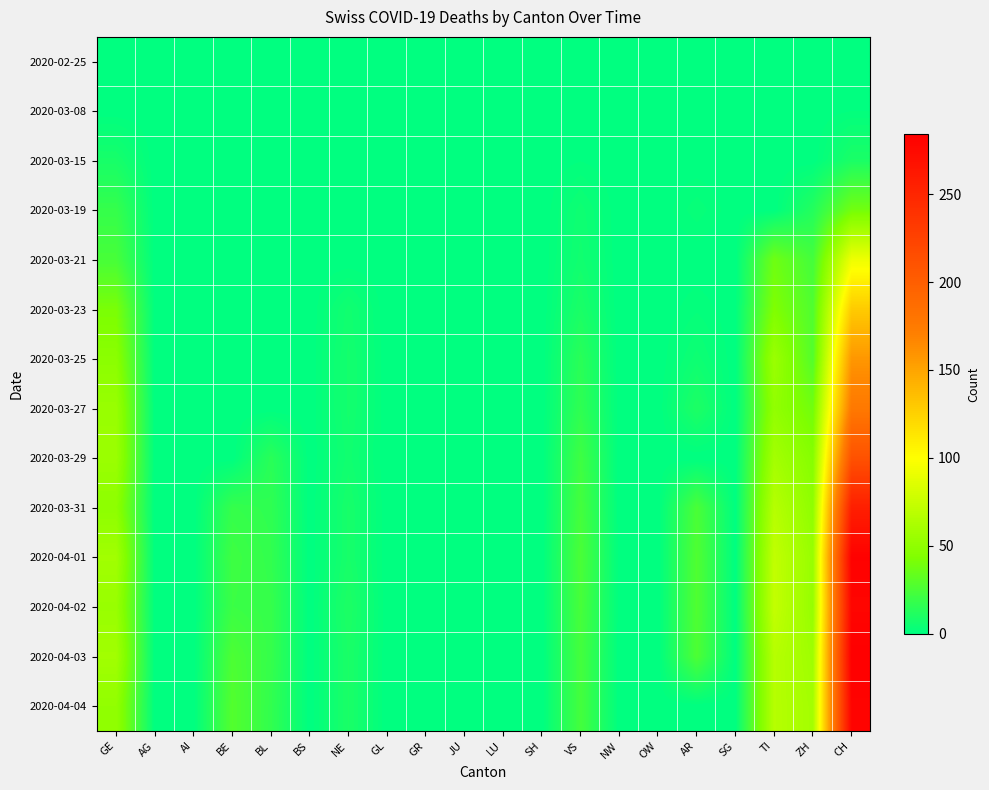

Reading left to right, what are all the values shown in this chart?

2020-02-25: GE=0	AG=0	AI=0	BE=0	BL=0	BS=0	NE=0	GL=0	GR=0	JU=0	LU=0	SH=0	VS=0	NW=0	OW=0	AR=0	SG=0	TI=0	ZH=0	CH=0
2020-03-08: GE=0	AG=0	AI=0	BE=0	BL=0	BS=0	NE=0	GL=0	GR=0	JU=0	LU=0	SH=0	VS=1	NW=0	OW=0	AR=0	SG=0	TI=0	ZH=0	CH=1
2020-03-15: GE=8	AG=0	AI=0	BE=0	BL=0	BS=0	NE=0	GL=0	GR=0	JU=0	LU=0	SH=0	VS=1	NW=0	OW=0	AR=0	SG=0	TI=0	ZH=0	CH=9
2020-03-19: GE=18	AG=0	AI=0	BE=0	BL=0	BS=0	NE=0	GL=0	GR=0	JU=0	LU=0	SH=0	VS=5	NW=0	OW=0	AR=3	SG=0	TI=0	ZH=12	CH=38
2020-03-21: GE=24	AG=0	AI=0	BE=0	BL=0	BS=0	NE=0	GL=0	GR=0	JU=0	LU=0	SH=0	VS=6	NW=0	OW=0	AR=0	SG=0	TI=37	ZH=23	CH=92
2020-03-23: GE=41	AG=0	AI=0	BE=0	BL=0	BS=0	NE=6	GL=0	GR=0	JU=0	LU=0	SH=0	VS=9	NW=0	OW=0	AR=2	SG=0	TI=43	ZH=27	CH=128
2020-03-25: GE=48	AG=0	AI=0	BE=0	BL=0	BS=0	NE=7	GL=0	GR=0	JU=0	LU=0	SH=0	VS=14	NW=0	OW=0	AR=5	SG=0	TI=55	ZH=28	CH=157
2020-03-27: GE=54	AG=0	AI=0	BE=0	BL=0	BS=0	NE=7	GL=0	GR=0	JU=0	LU=0	SH=0	VS=16	NW=0	OW=0	AR=10	SG=0	TI=51	ZH=38	CH=176
2020-03-29: GE=55	AG=0	AI=0	BE=0	BL=14	BS=0	NE=6	GL=0	GR=0	JU=0	LU=0	SH=0	VS=21	NW=0	OW=0	AR=0	SG=0	TI=59	ZH=46	CH=211
2020-03-31: GE=49	AG=0	AI=0	BE=18	BL=16	BS=0	NE=8	GL=0	GR=0	JU=0	LU=0	SH=0	VS=23	NW=0	OW=0	AR=25	SG=0	TI=67	ZH=50	CH=256
2020-04-01: GE=58	AG=0	AI=0	BE=21	BL=17	BS=0	NE=8	GL=0	GR=0	JU=0	LU=0	SH=0	VS=25	NW=0	OW=0	AR=27	SG=0	TI=72	ZH=54	CH=282
2020-04-02: GE=54	AG=0	AI=0	BE=20	BL=18	BS=0	NE=10	GL=0	GR=0	JU=0	LU=0	SH=0	VS=24	NW=0	OW=0	AR=27	SG=0	TI=73	ZH=53	CH=279
2020-04-03: GE=58	AG=0	AI=0	BE=26	BL=18	BS=0	NE=9	GL=0	GR=0	JU=0	LU=0	SH=0	VS=23	NW=0	OW=0	AR=26	SG=0	TI=67	ZH=57	CH=284
2020-04-04: GE=51	AG=0	AI=0	BE=28	BL=17	BS=0	NE=9	GL=0	GR=0	JU=0	LU=0	SH=0	VS=23	NW=0	OW=0	AR=0	SG=0	TI=67	ZH=59	CH=280